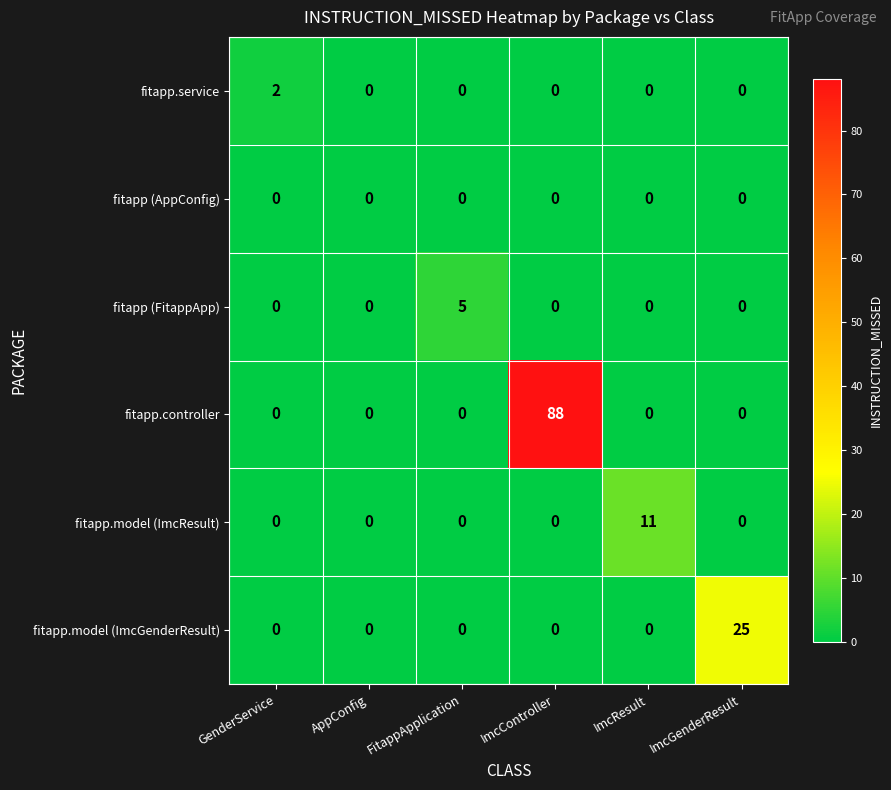

Count the number of data series in this chart.

6